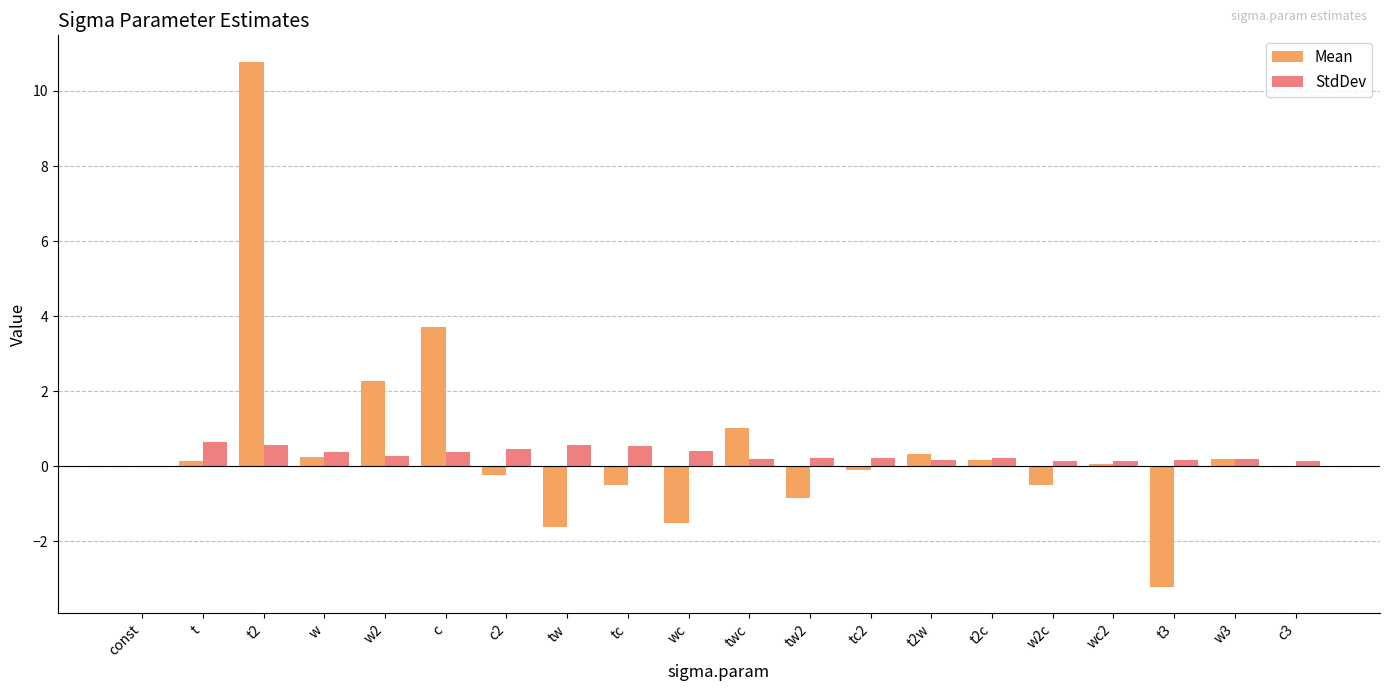

What is the total value across all series at tw?

-1.0